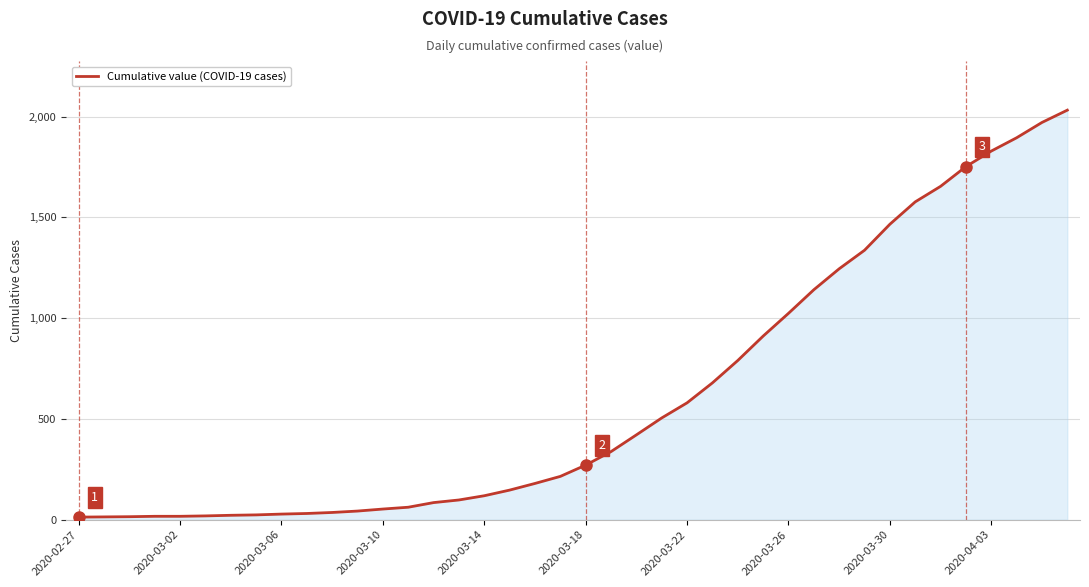

What is the difference between the maximum and minimum values?

2019